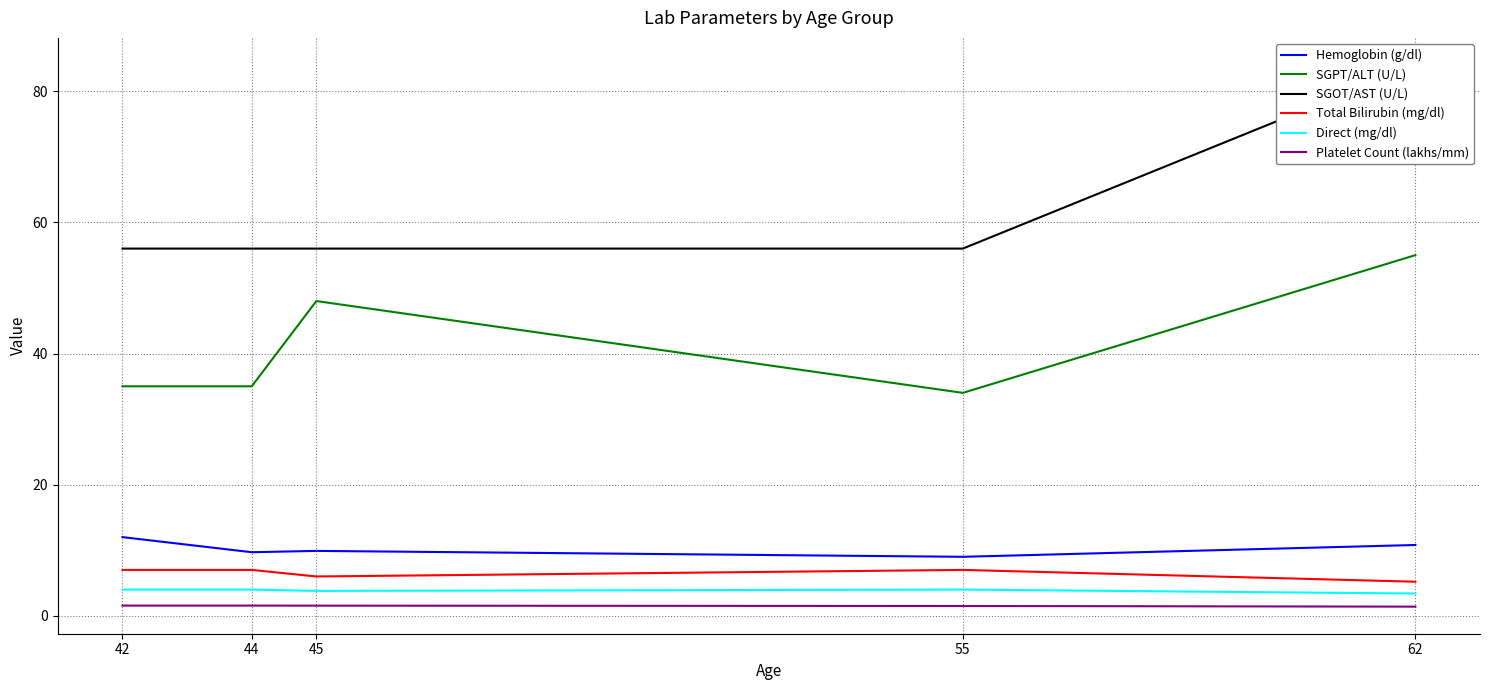

True or false: Direct (mg/dl) and SGOT/AST (U/L) intersect in this chart.

False